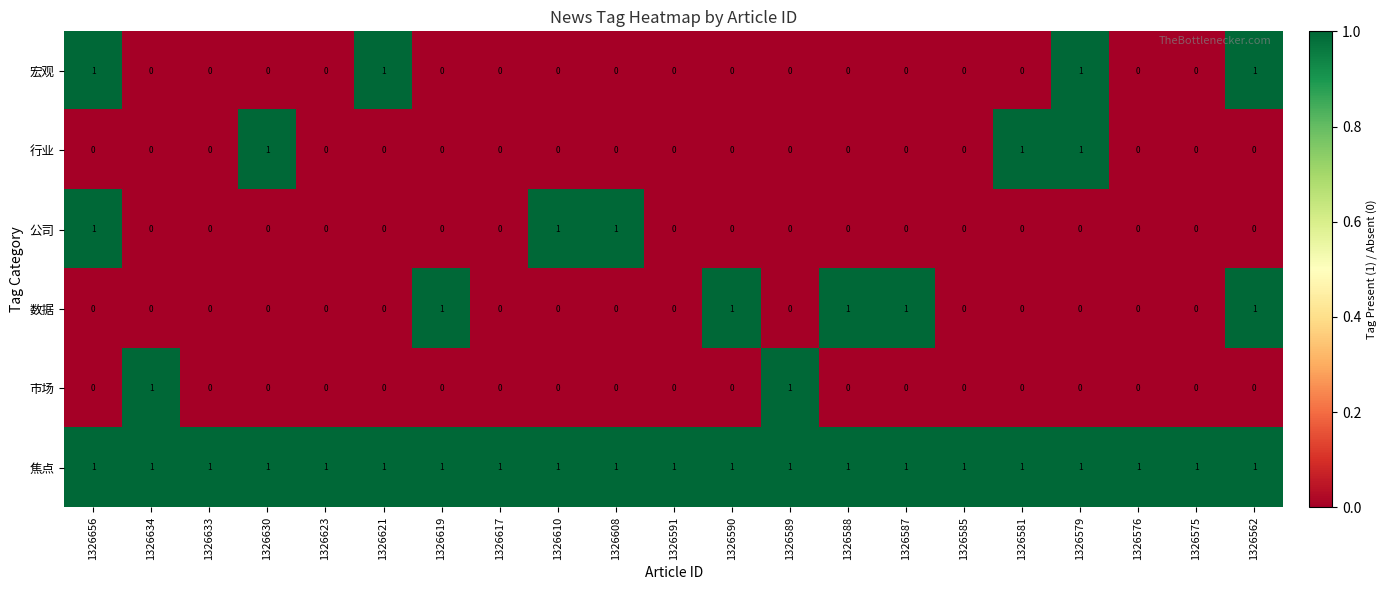

The 宏观 series shows 0 at 1326619. True or false?

True